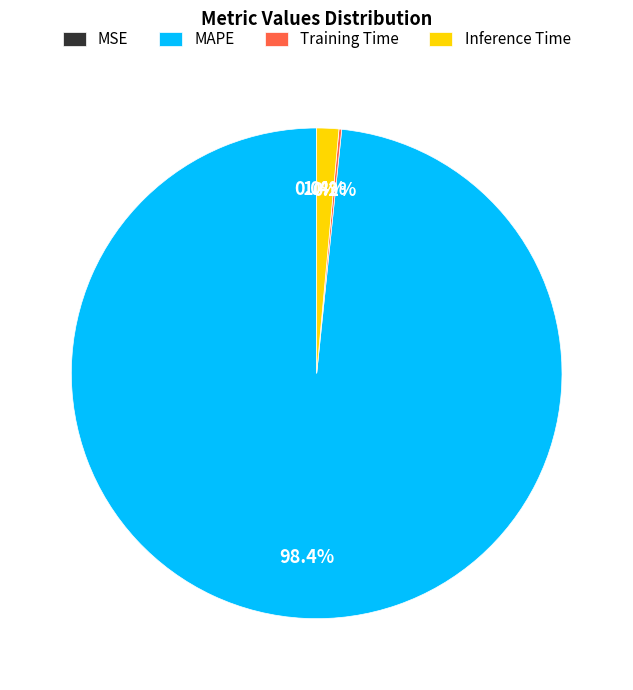

To the nearest percent, what is the difference between the largest and smallest slice percentages?

98%